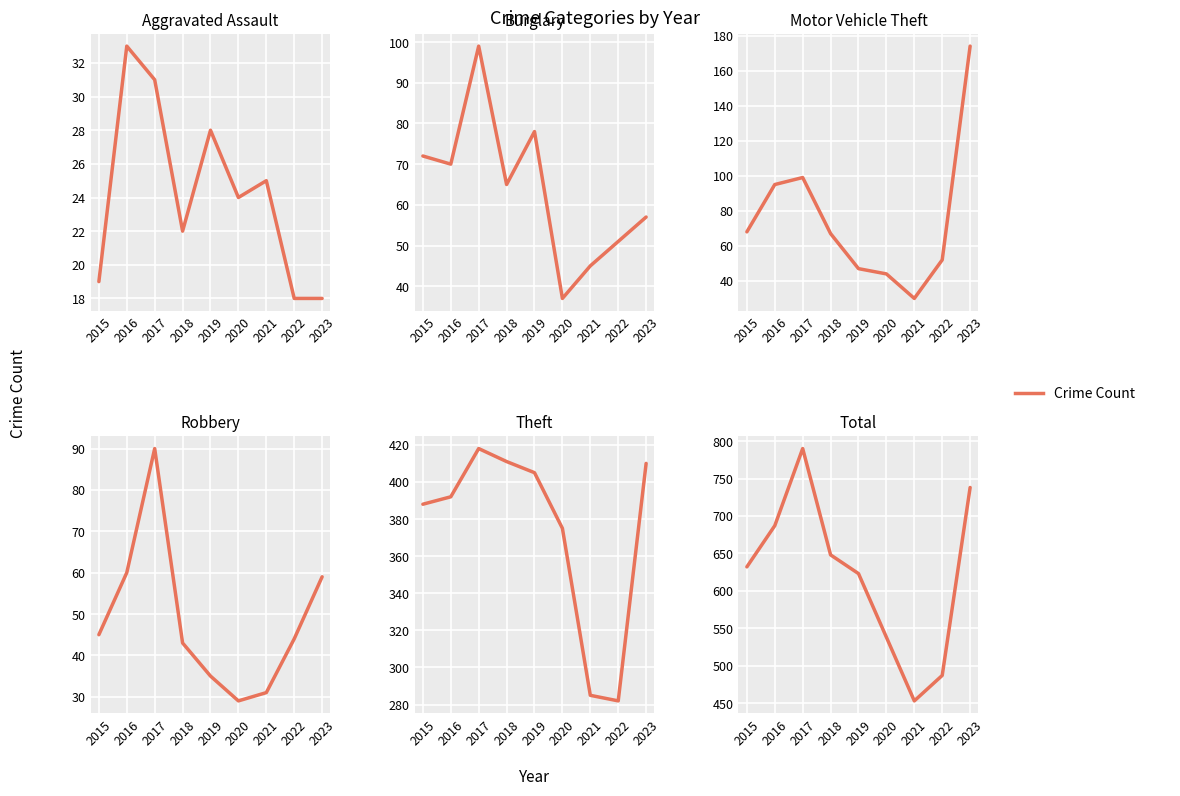

Is it true that Total equals 878 at 2015?

False